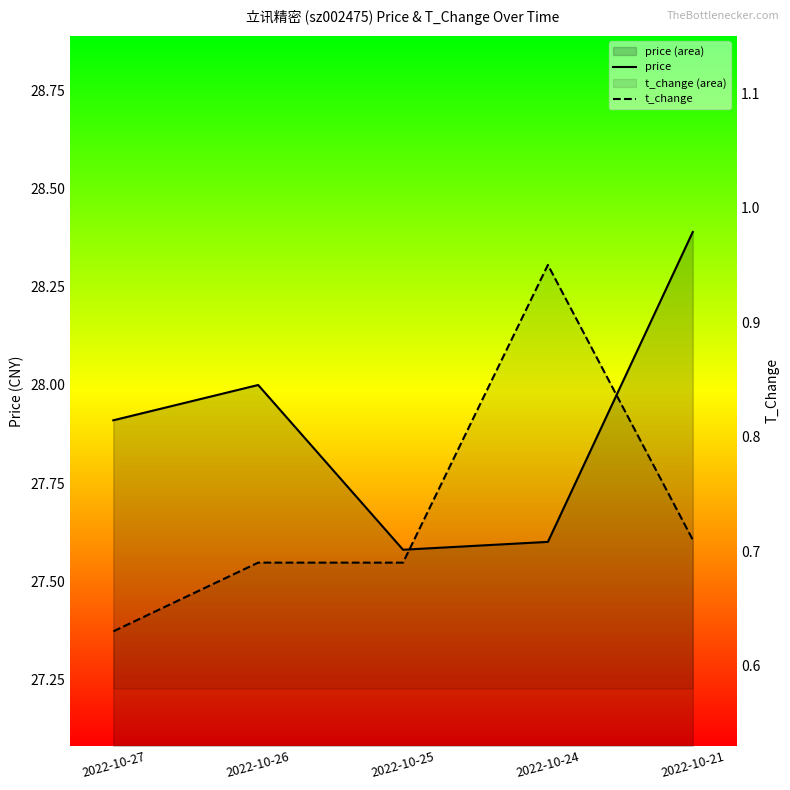

True or false: t_change and price cross at least once.

False